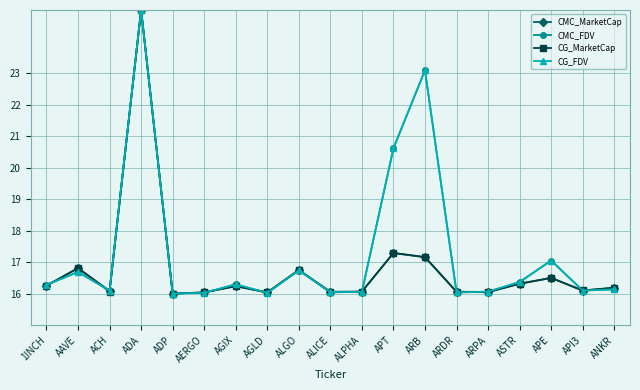

In CG_FDV, how many points are higher than both neighbors (excluding endpoints)?

6